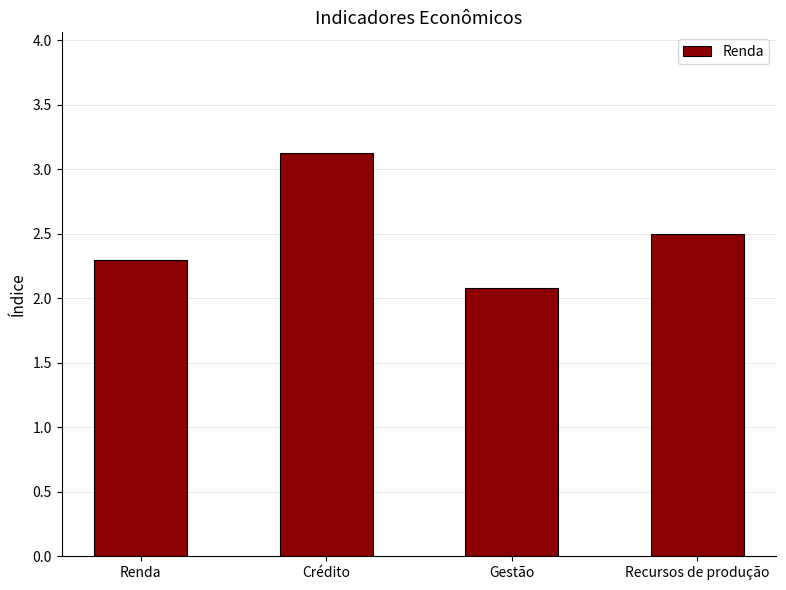

What is the smallest value displayed?

2.1